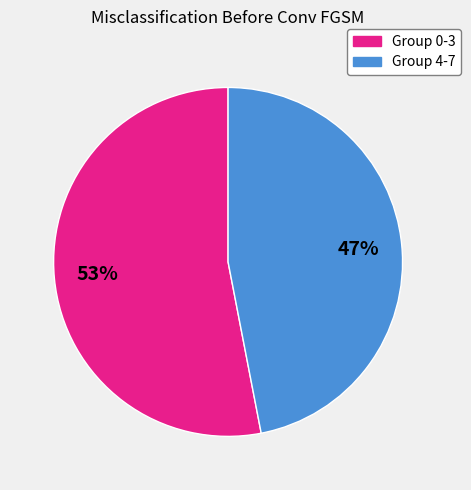

Which category has the biggest portion of the pie?

Group 0-3